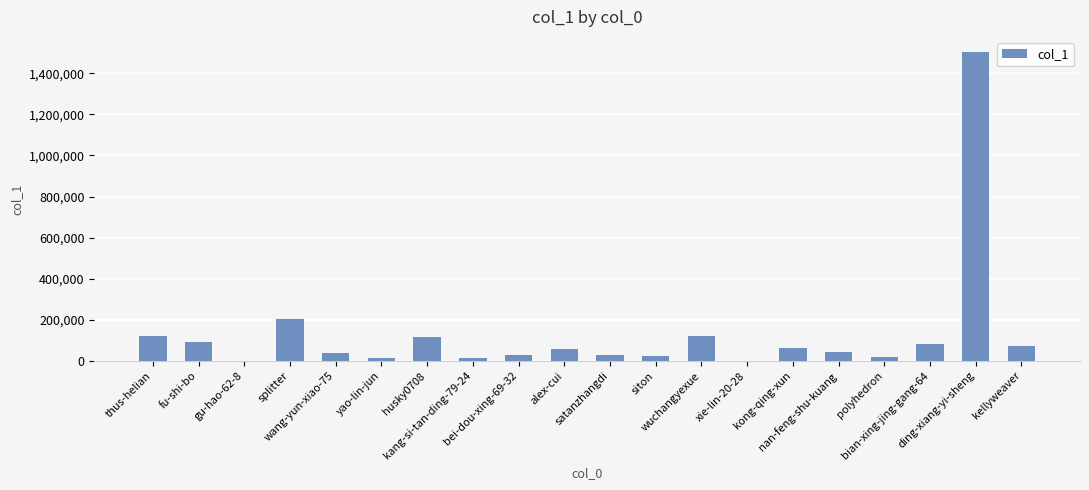

What is the approximate value at kang-si-tan-ding-79-24?

14366